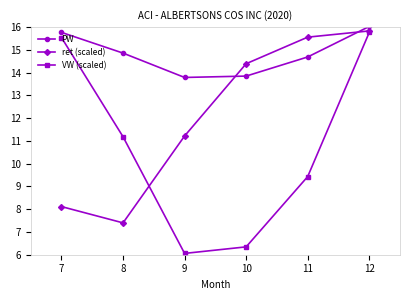

Where does the VW (scaled) series first go above 11?

7